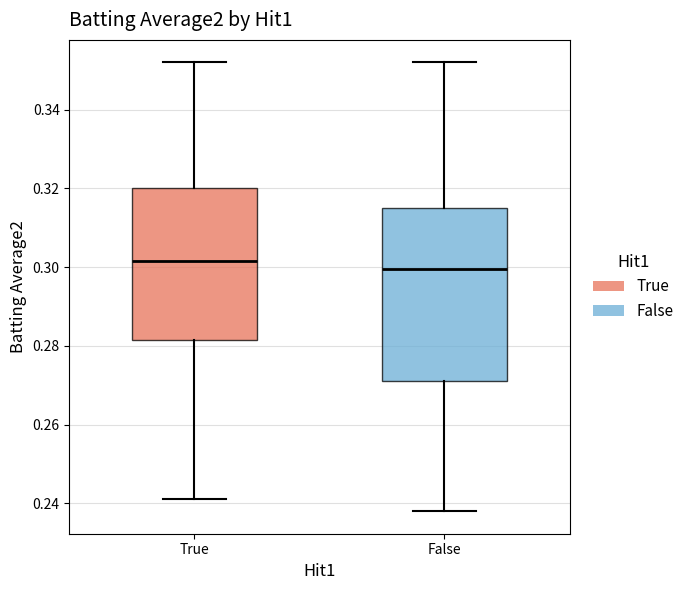

Reading left to right, transcribe this box plot: for each box, give where its median line is, the range the box spans, and where its two whiskers end, as read against the y-axis. The values are not printed on the chart, so give them approximately, as read against the axis.

True: median 0.302, box 0.282 to 0.320, whiskers 0.242 to 0.352
False: median 0.300, box 0.272 to 0.316, whiskers 0.238 to 0.352